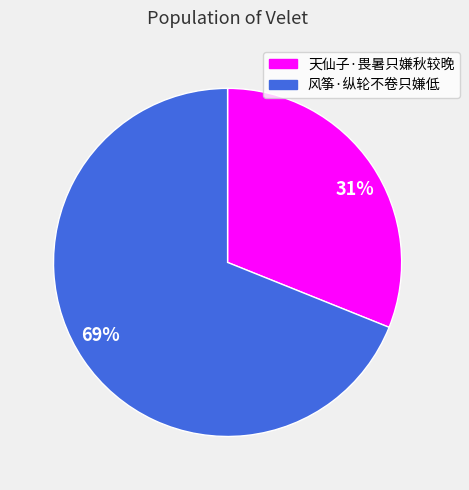

To the nearest percent, what portion does 天仙子·畏暑只嫌秋较晚 represent?

31%